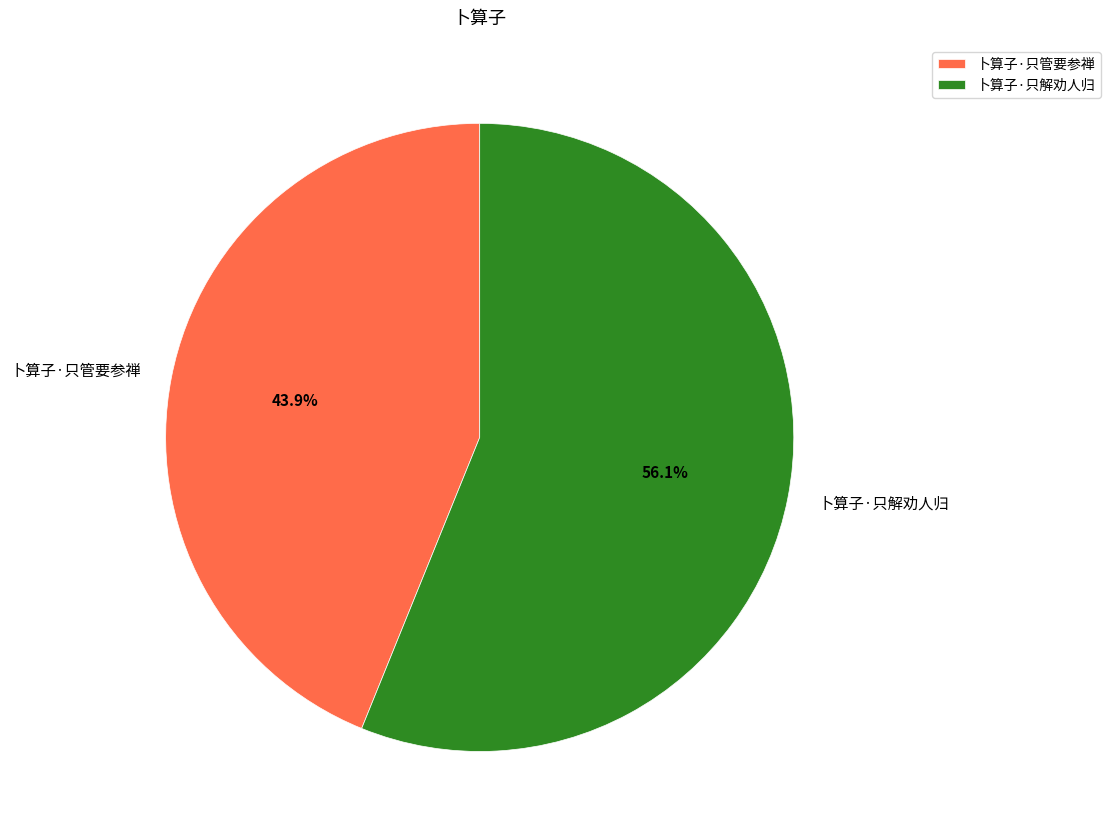

What percentage is the 卜算子·只解劝人归 slice, to the nearest percent?

56%